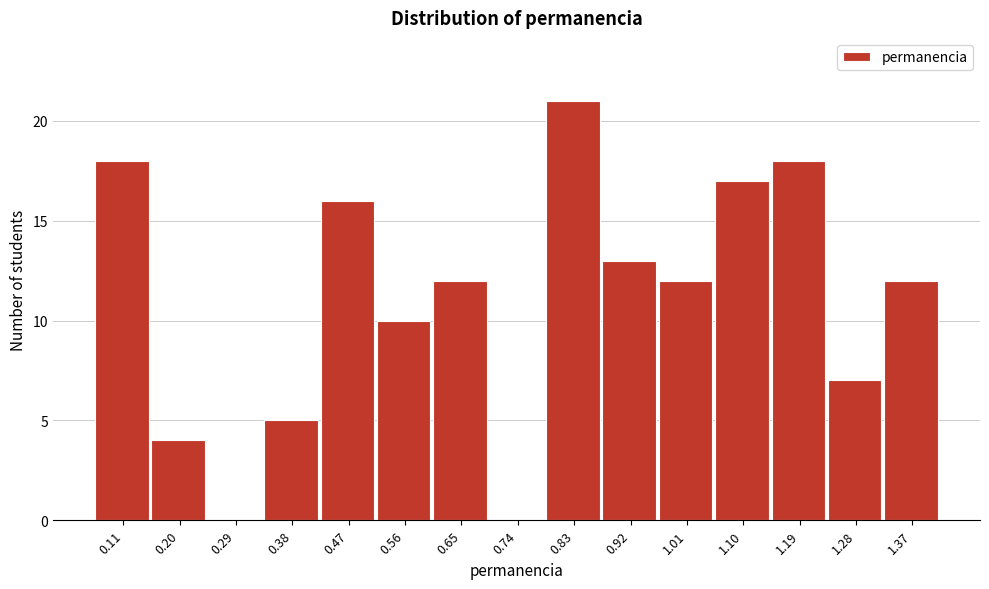

Reading left to right, extract all data points from this chart.

0.11=18	0.20=4	0.29=0	0.38=5	0.47=16	0.56=10	0.65=12	0.74=0	0.83=21	0.92=13	1.01=12	1.10=17	1.19=18	1.28=7	1.37=12